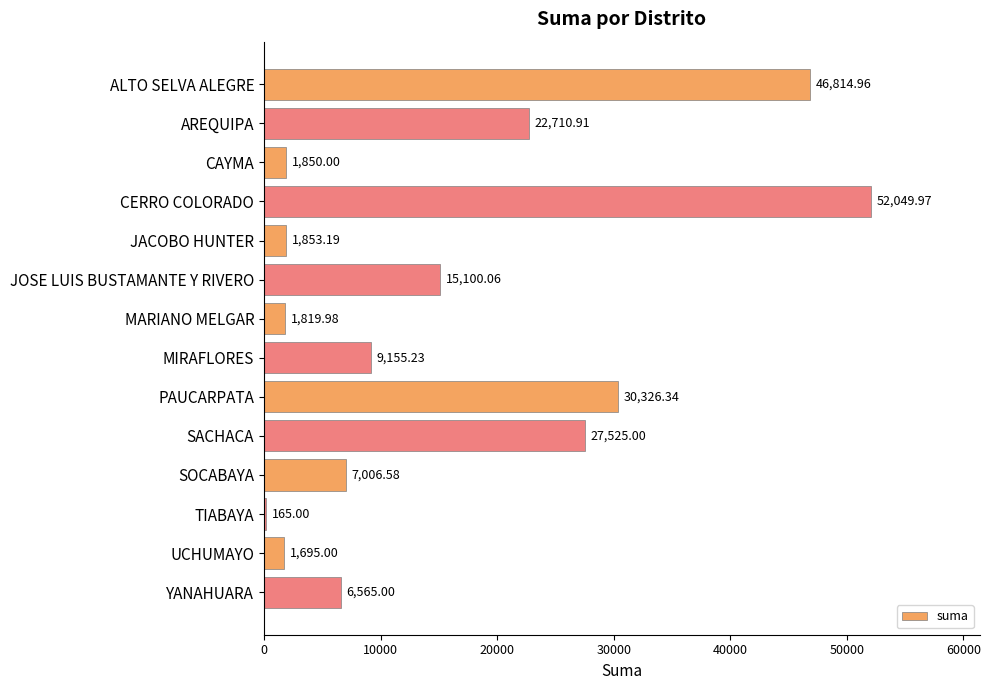

Which has a higher value, CERRO COLORADO or JOSE LUIS BUSTAMANTE Y RIVERO?

CERRO COLORADO